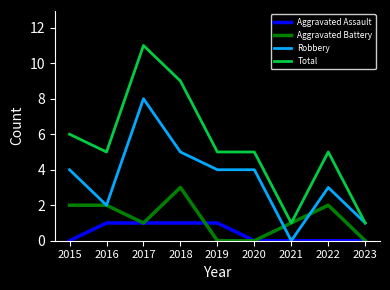

At which category is the sum across all series the highest?

2017